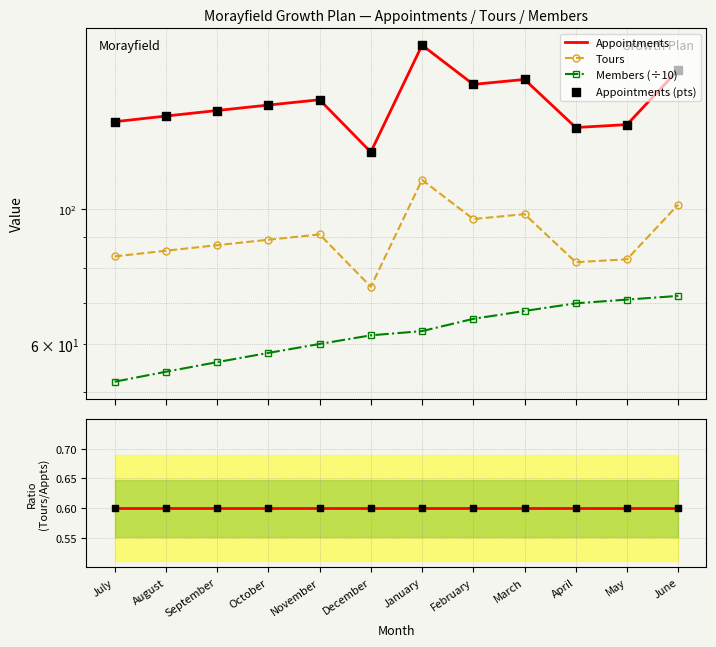

Which series contains the lowest Y value?

Tours/Appts ratio